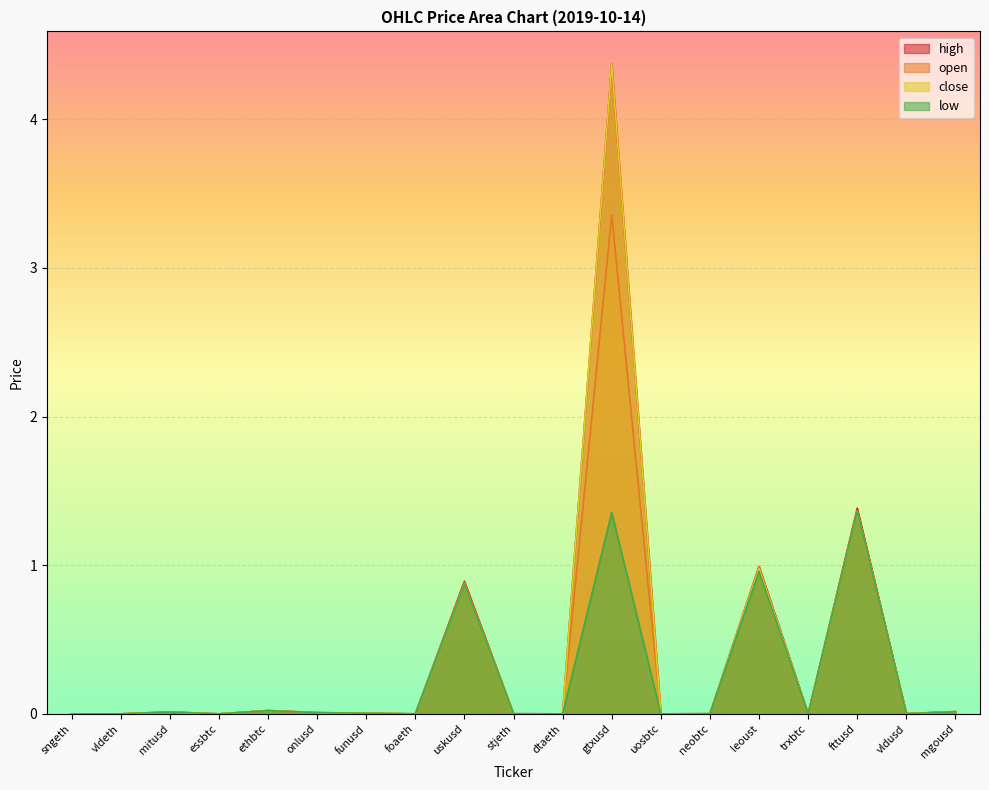

How many lines are shown in the chart?

4